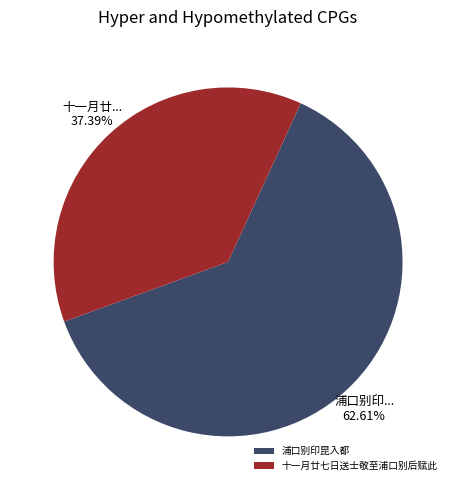

How many segments does this pie chart have?

2